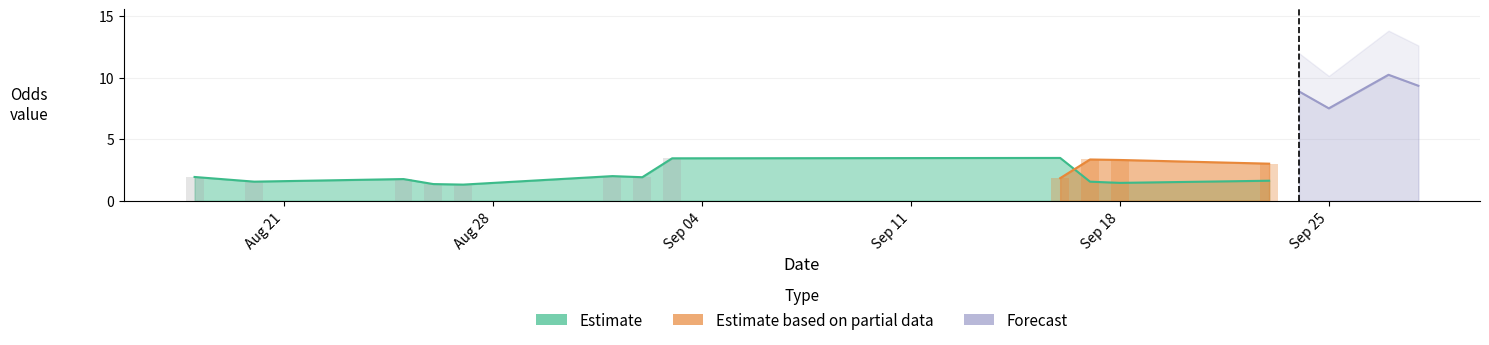

At which category does the chart reach its peak across all series?

2023-09-27